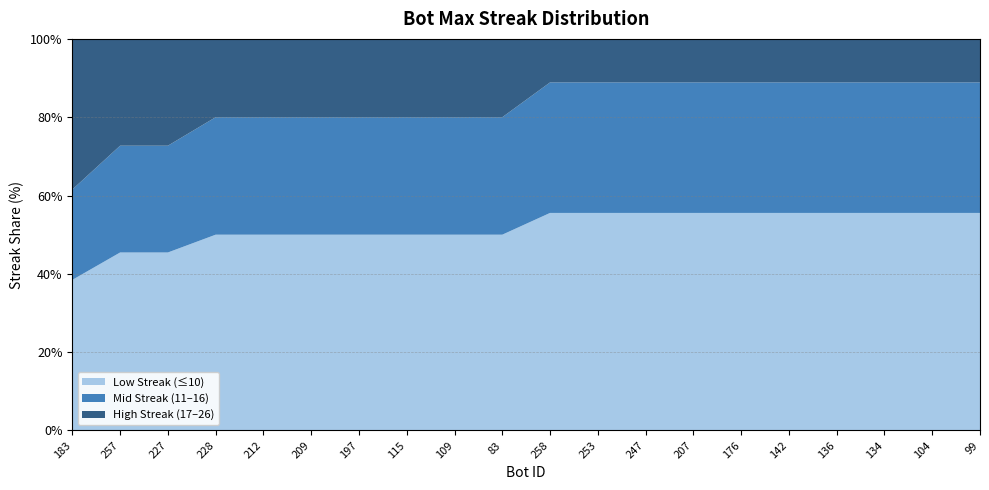

Is it true that Low Streak (≤10) equals 33.3 at 209?

False